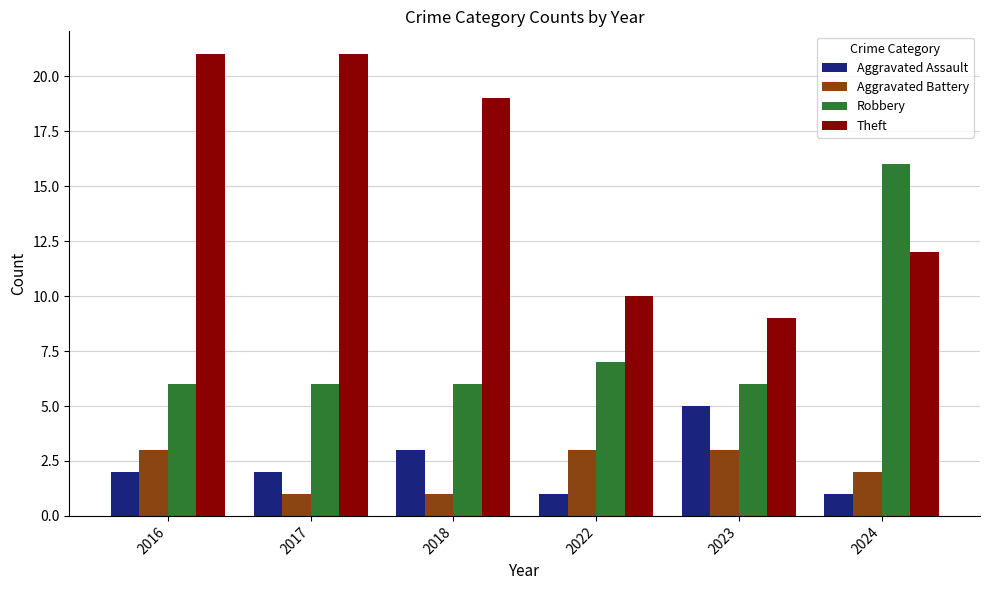

How many groups of bars are there?

6